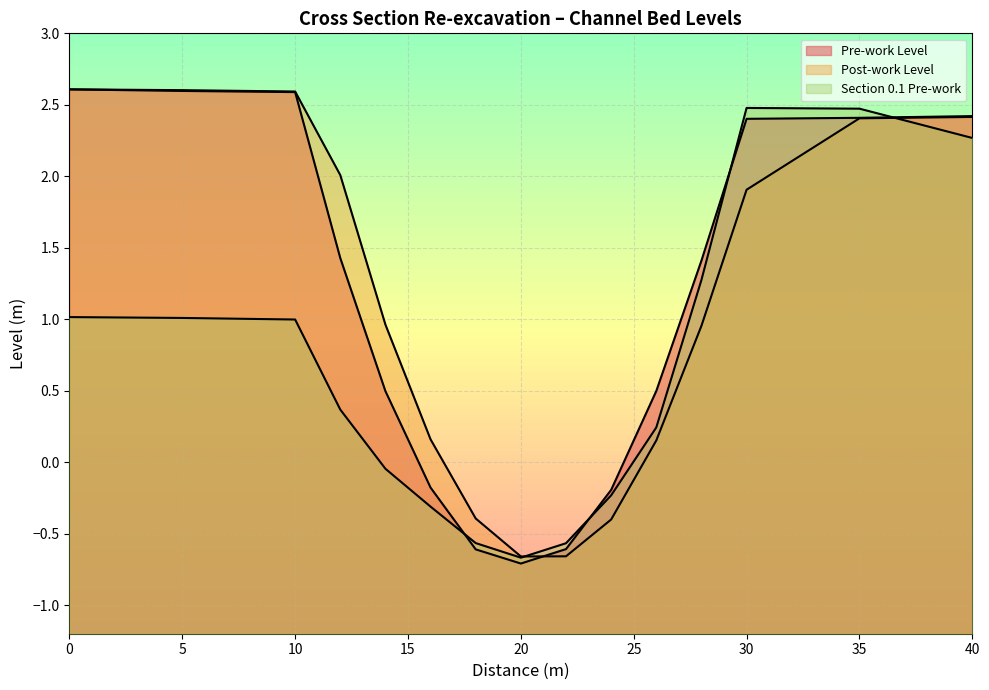

Which series has the largest total across all categories?

Post-work Level